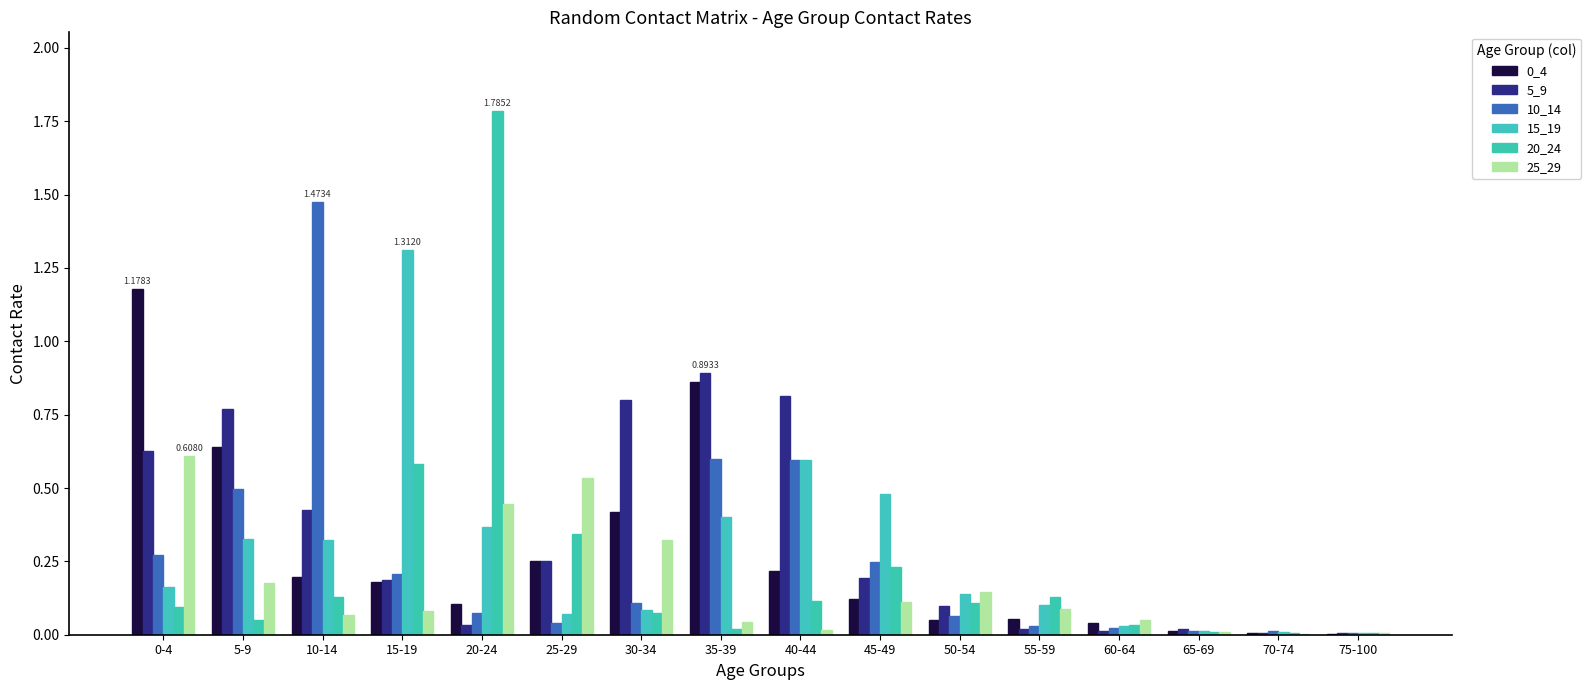

Does the chart contain stacked bars?

No